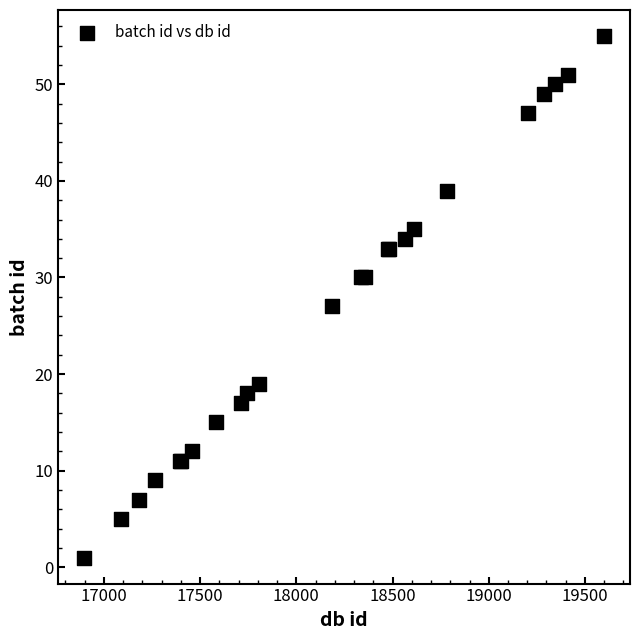

What Y value in the scatter plot is closest to 28?

27